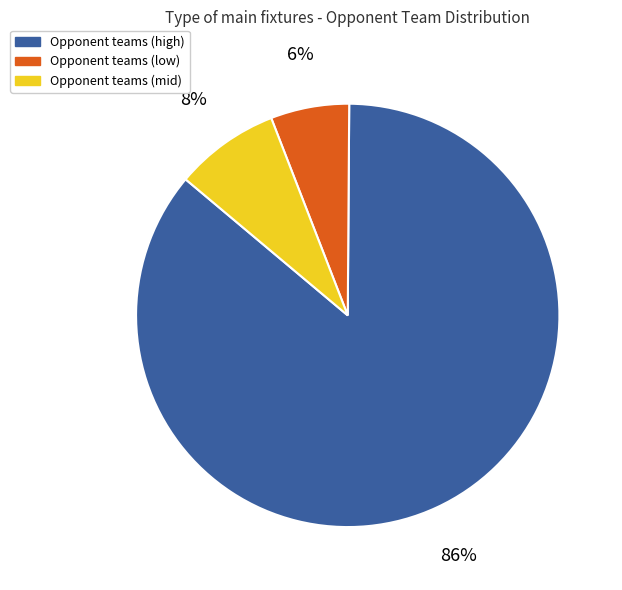

How many segments does this pie chart have?

3